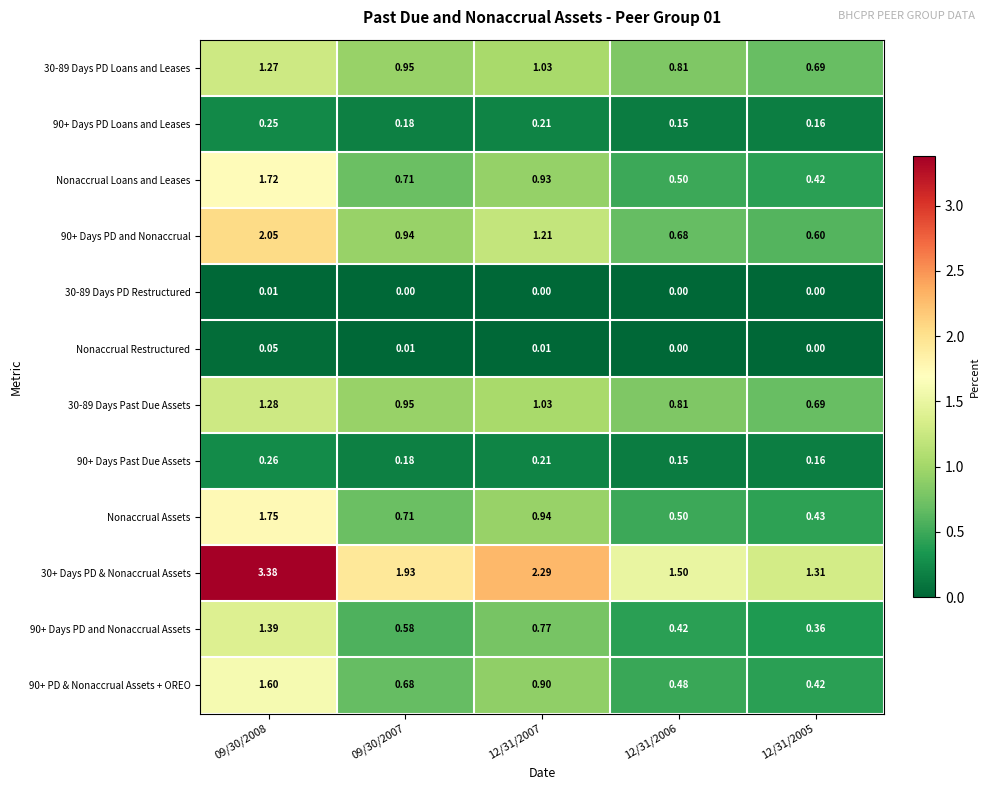

Count the number of data series in this chart.

12